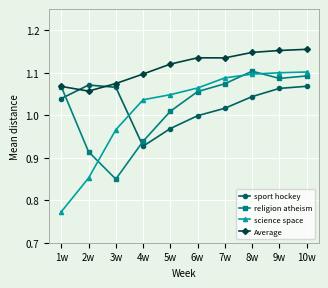

How many lines are shown in the chart?

4